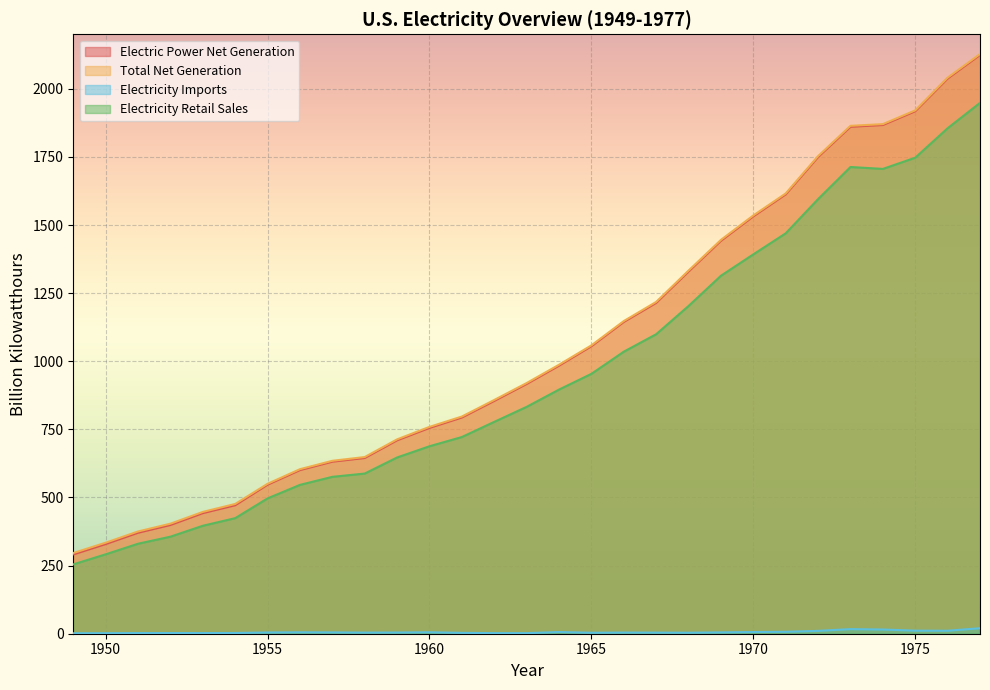

The Electricity Retail Sales series shows 493.3 at 1964. True or false?

False